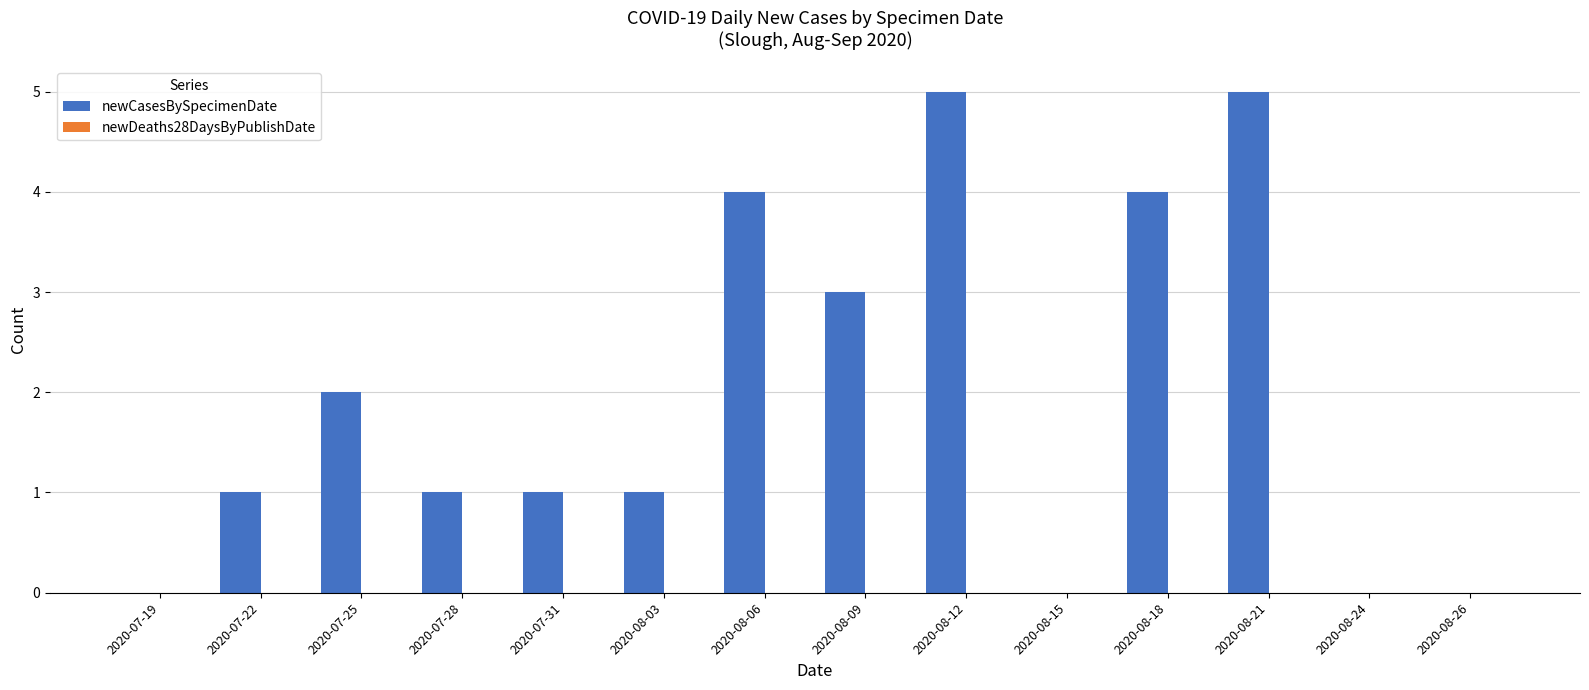

Between 2020-07-31 and 2020-07-25, which is larger?

2020-07-25